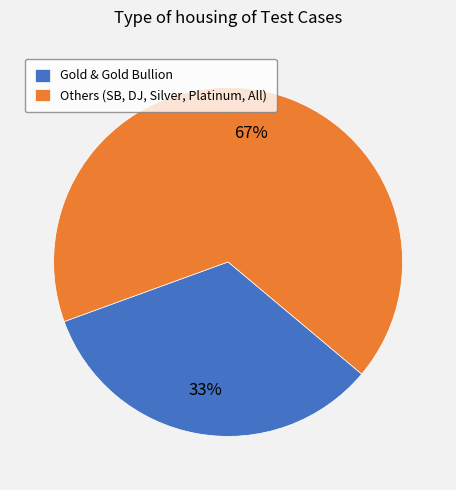

To the nearest percent, what portion does Gold & Gold Bullion represent?

33%